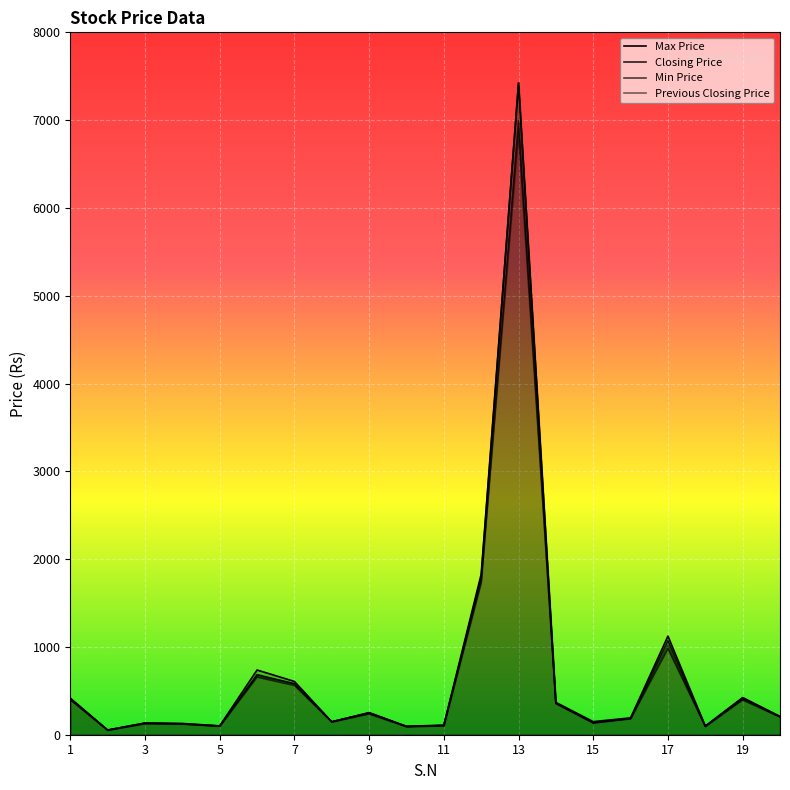

Which series has the widest spread of values?

Max Price